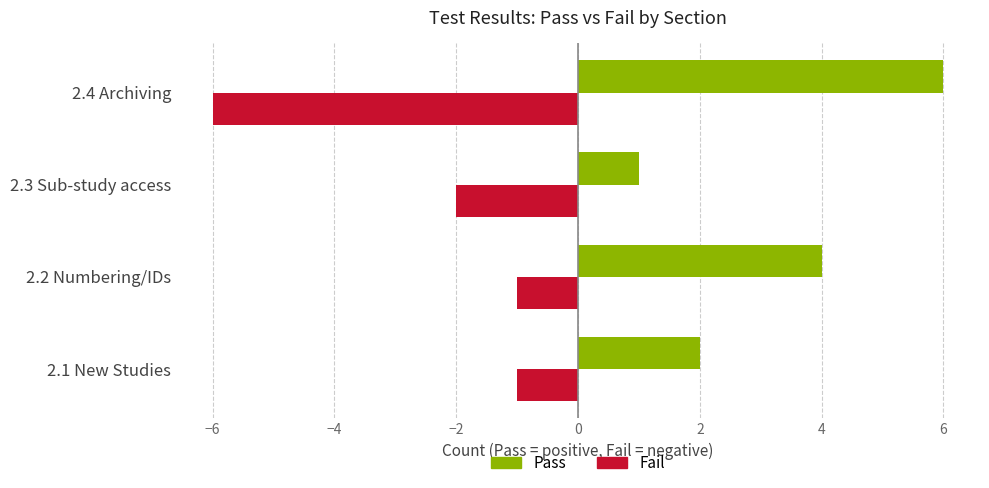

At which label is Fail closest to -3?

2.3 Sub-study access